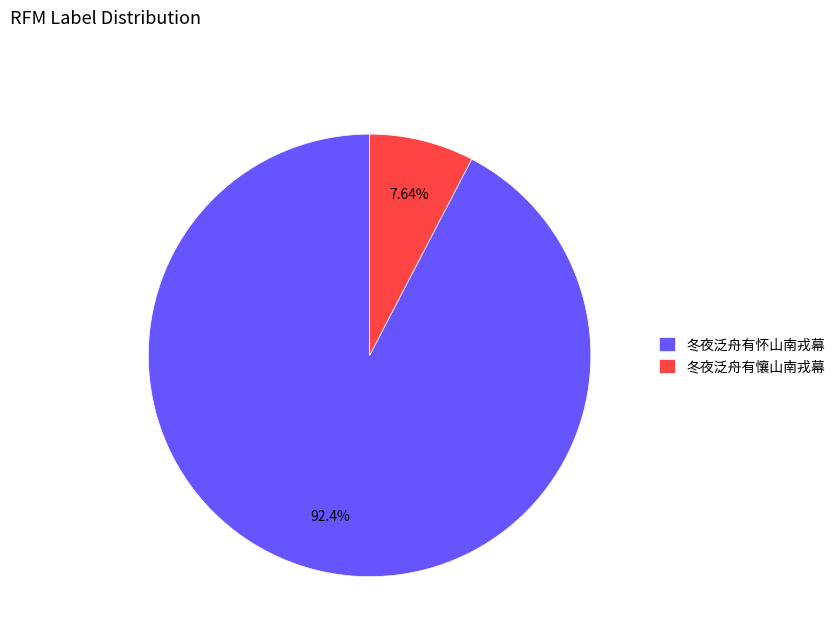

What is the majority slice?

冬夜泛舟有怀山南戎幕